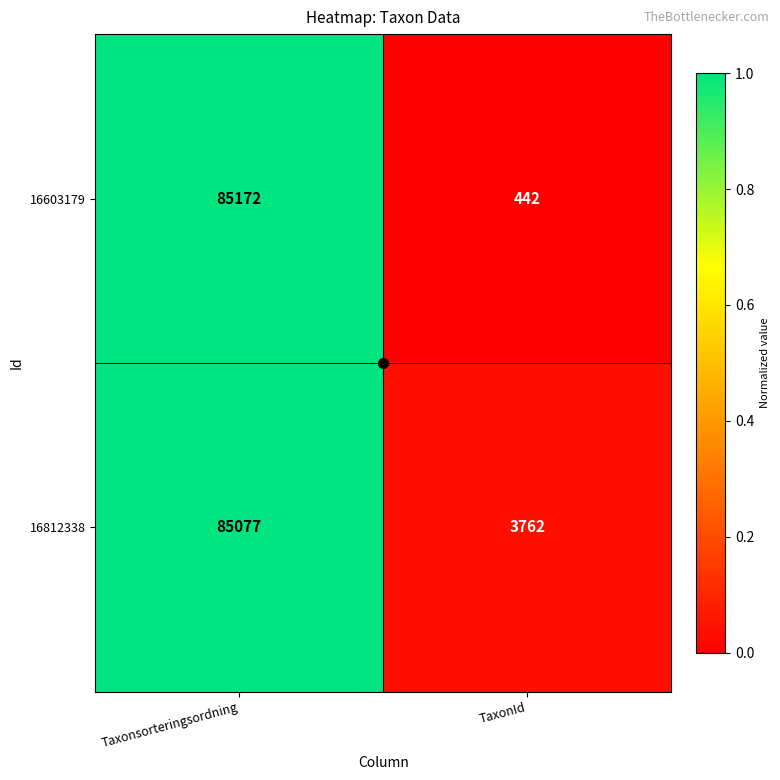

What is the approximate value of 16812338 at TaxonId, to the nearest 10?

3760